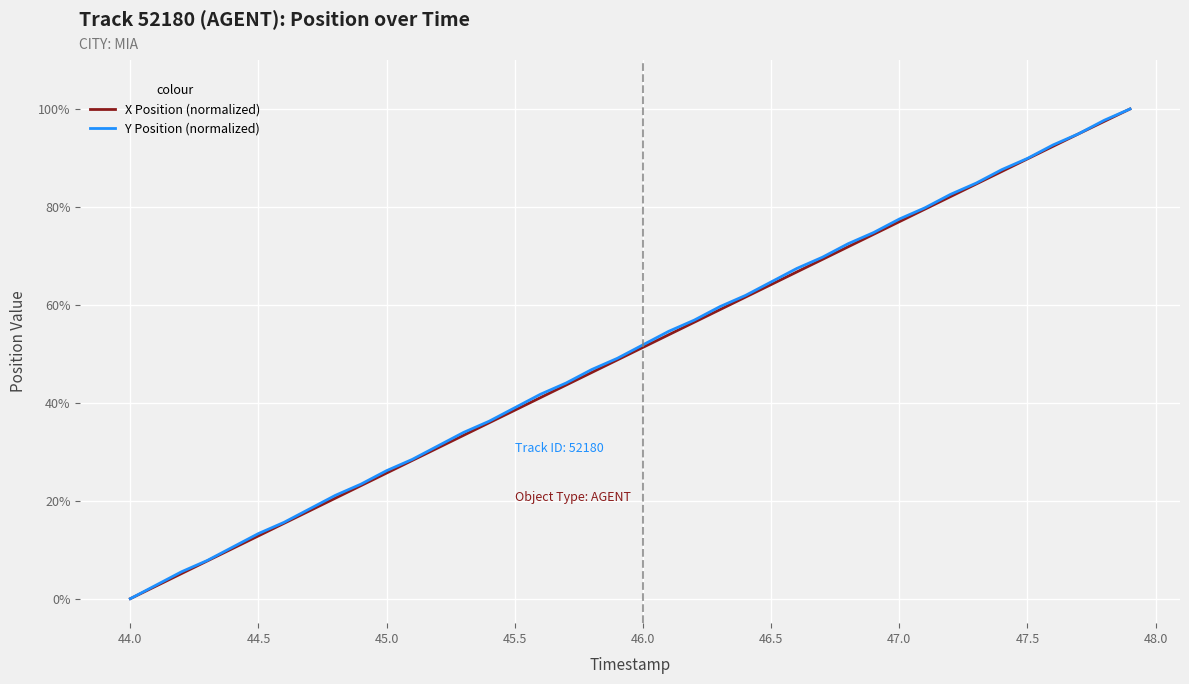

What is the greatest value displayed?

100.0